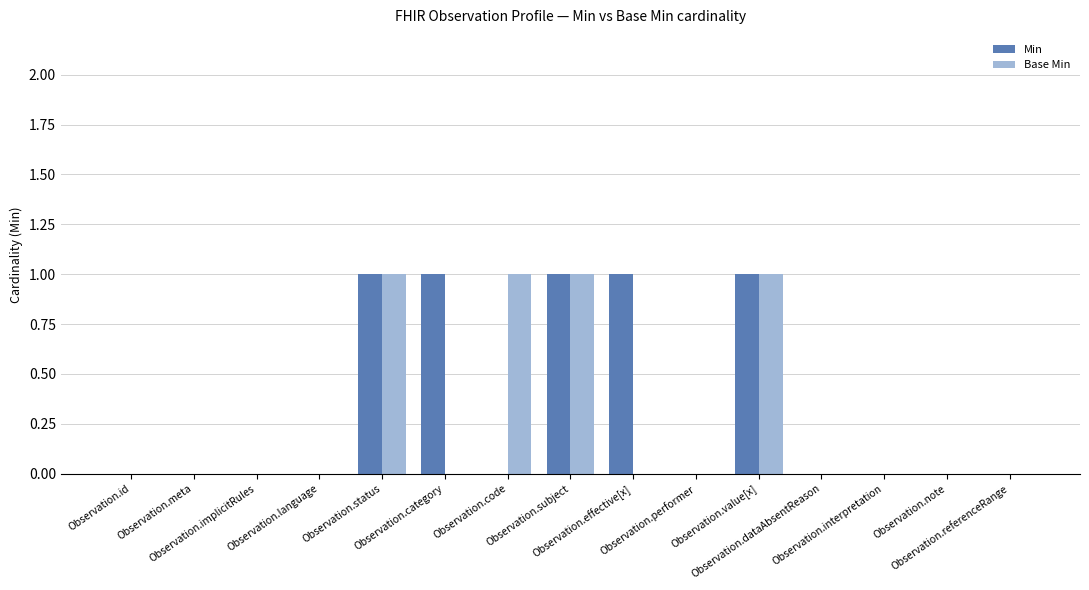

Reading left to right, list all the values displayed in this chart.

Min: 0	0	0	0	1	1	0	1	1	0	1	0	0	0	0
Base Min: 0	0	0	0	1	0	1	1	0	0	1	0	0	0	0